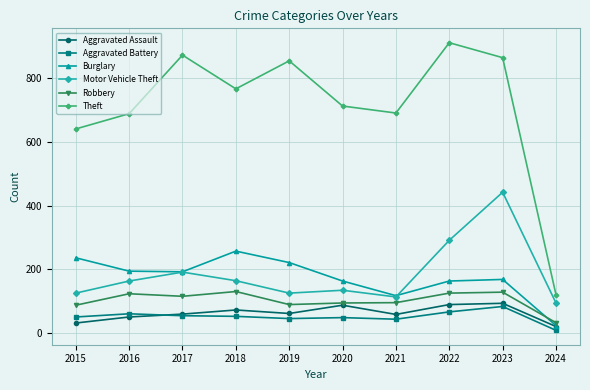

What is the difference between the highest and lowest values at 2022?

846